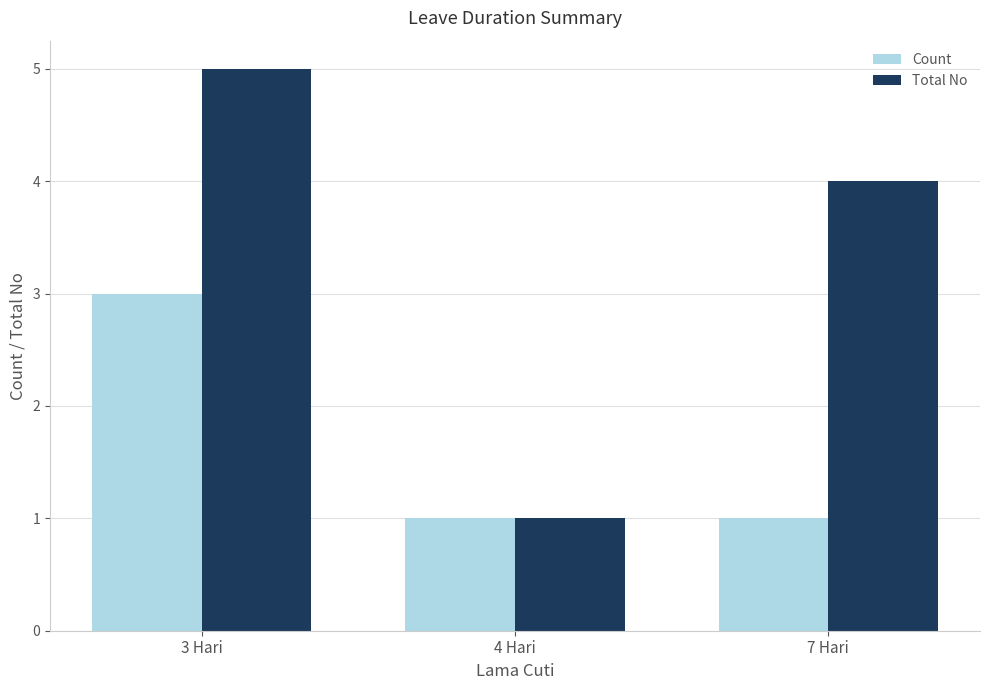

What is the total value across all series at 7 Hari?

5